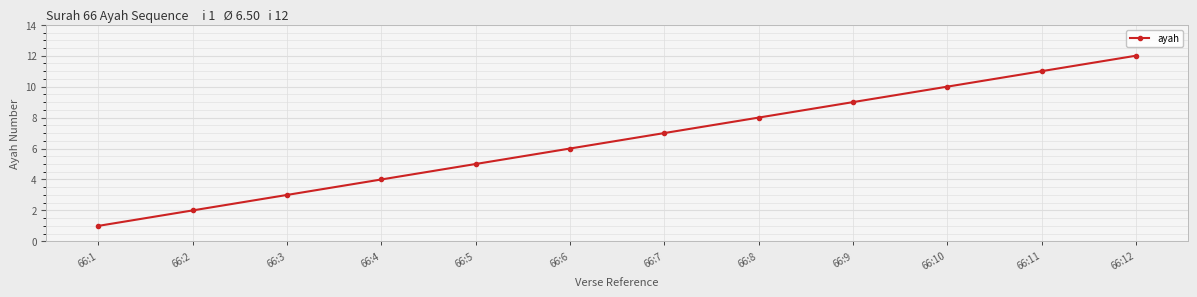

What is the sum of all values?

78